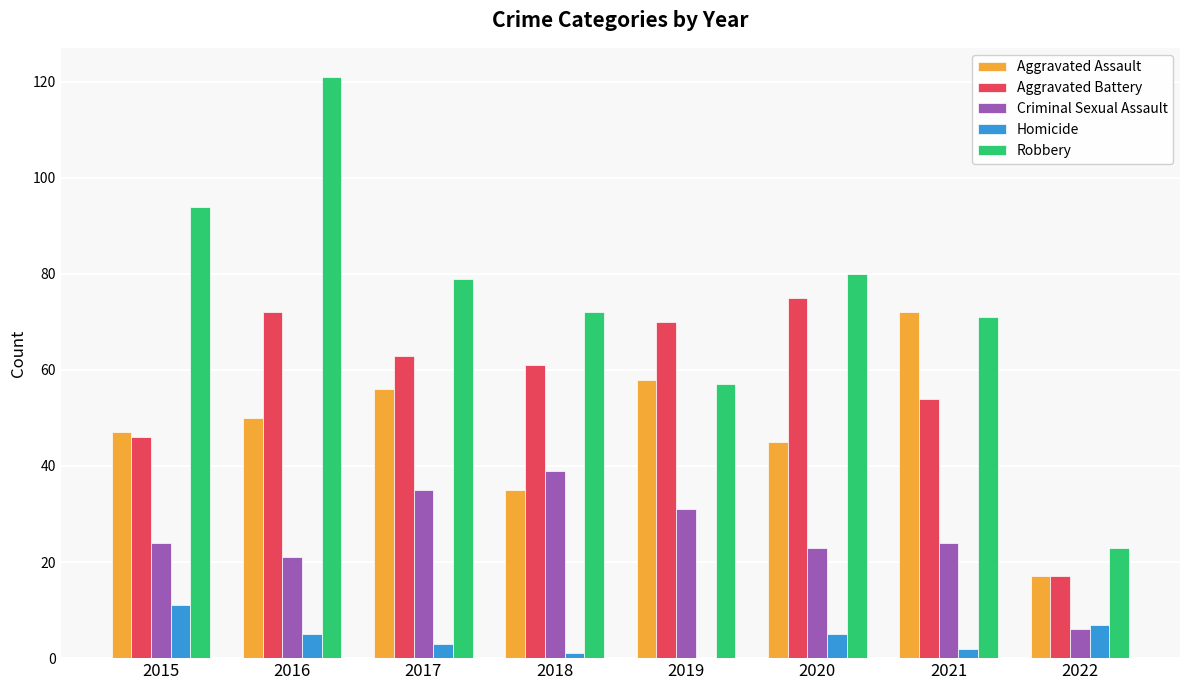

What is the approximate value of Robbery at 2022?

23